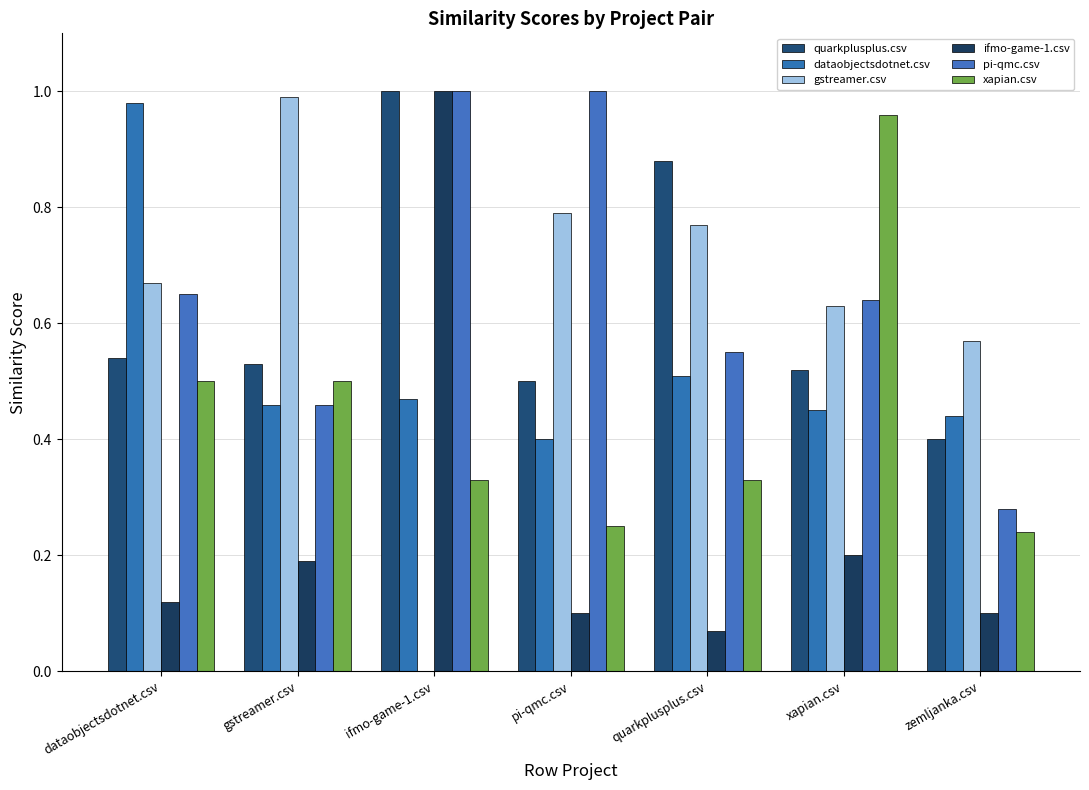

What is the spread (max minus min) of values at ifmo-game-1.csv?

1.0